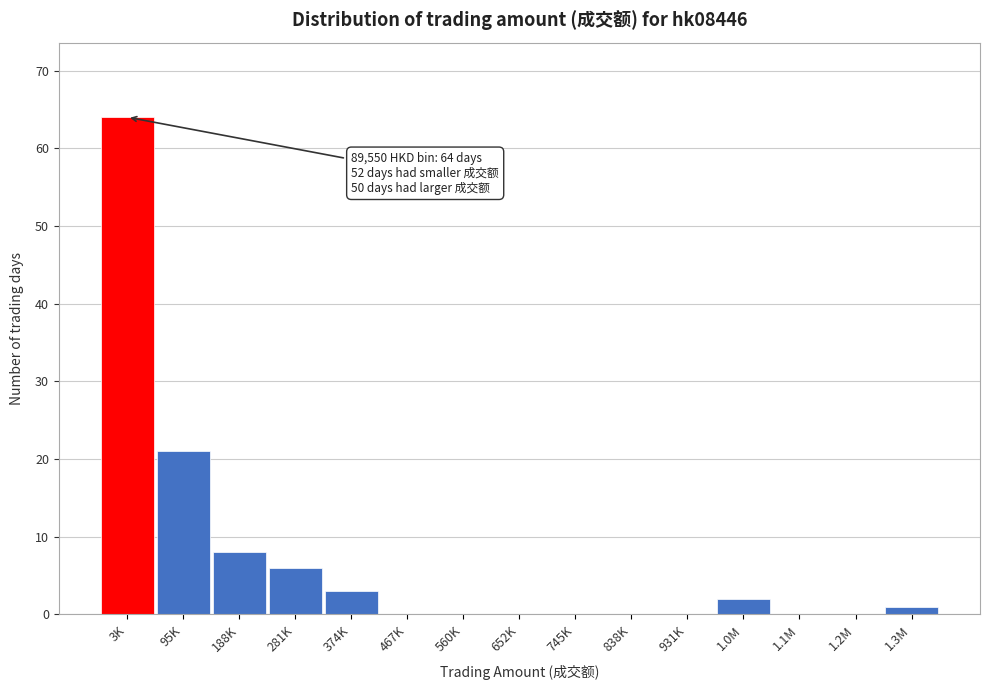

Reading left to right, list all the values displayed in this chart.

3K=64	95K=21	188K=8	281K=6	374K=3	467K=0	560K=0	652K=0	745K=0	838K=0	931K=0	1.0M=2	1.1M=0	1.2M=0	1.3M=1